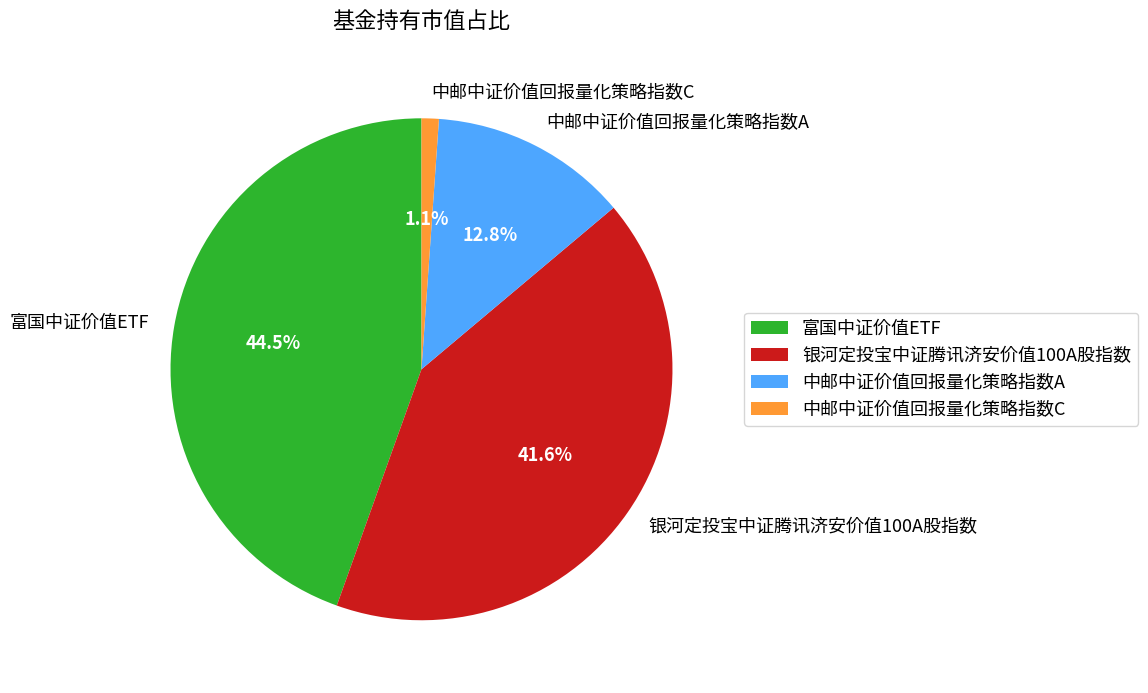

What percentage is NOT represented by 银河定投宝中证腾讯济安价值100A股指数?

58.4%